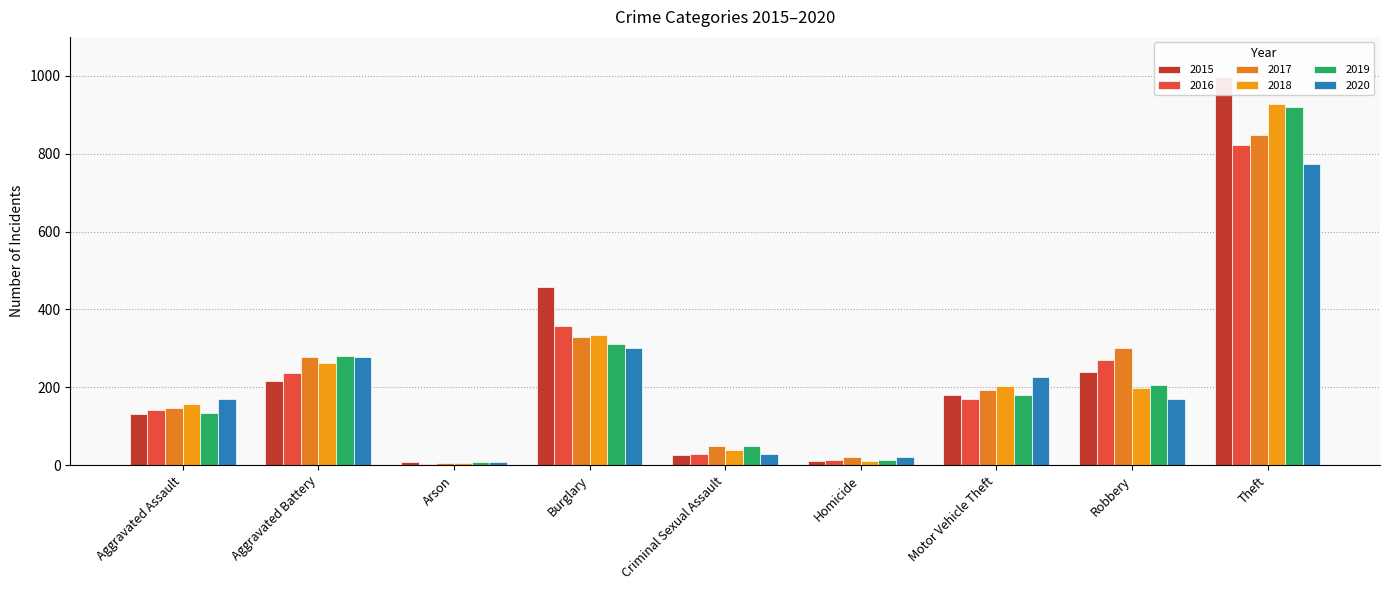

How many groups of bars are there?

9